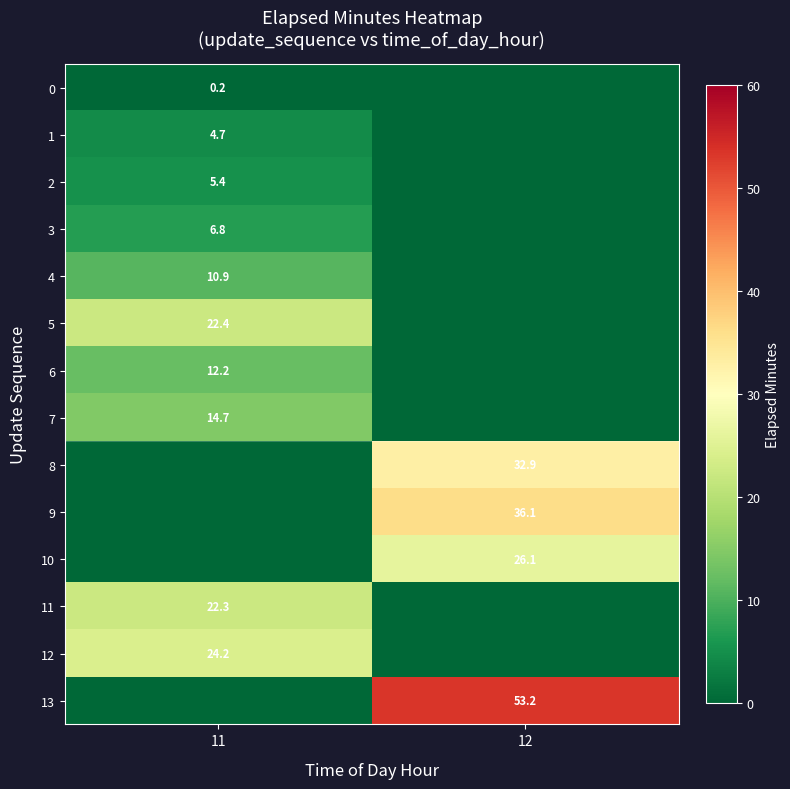

The value of 12 at 11 is 8.3. True or false?

False